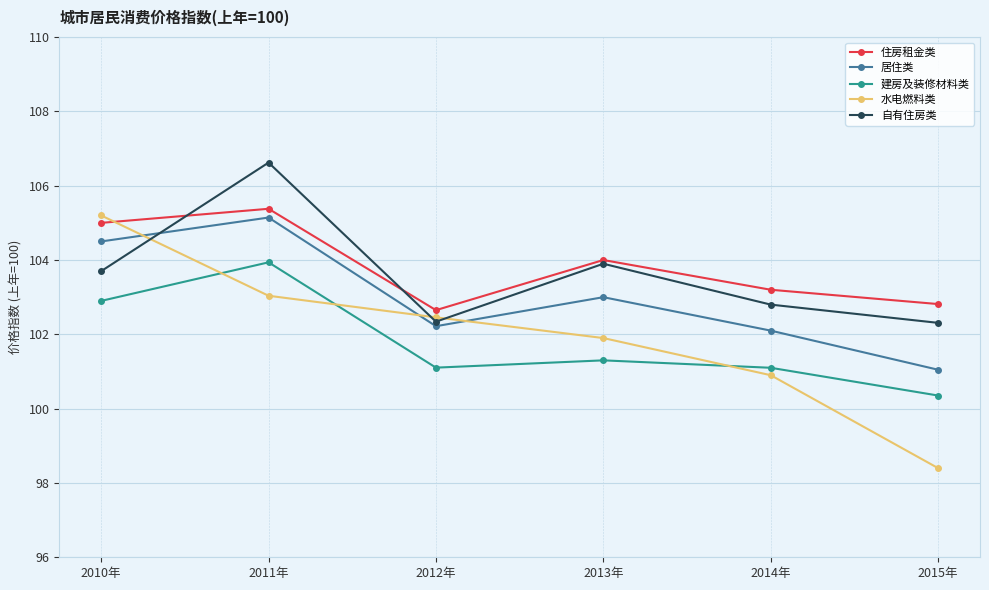

Does the chart display data point markers on the line(s)?

Yes